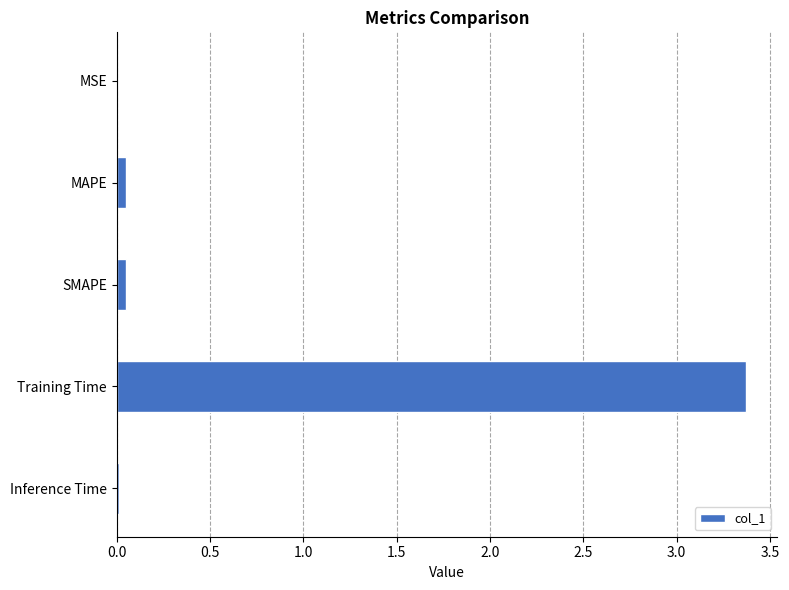

True or false: the data shows 3.4 at Training Time.

True